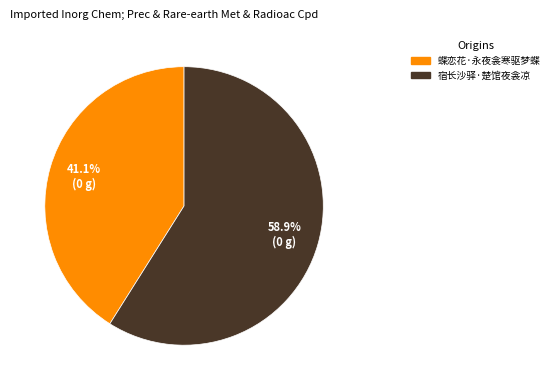

What is the ratio of the value at 蝶恋花·永夜衾寒驱梦蝶 to the value at 宿长沙驿·楚馆夜衾凉?

0.7